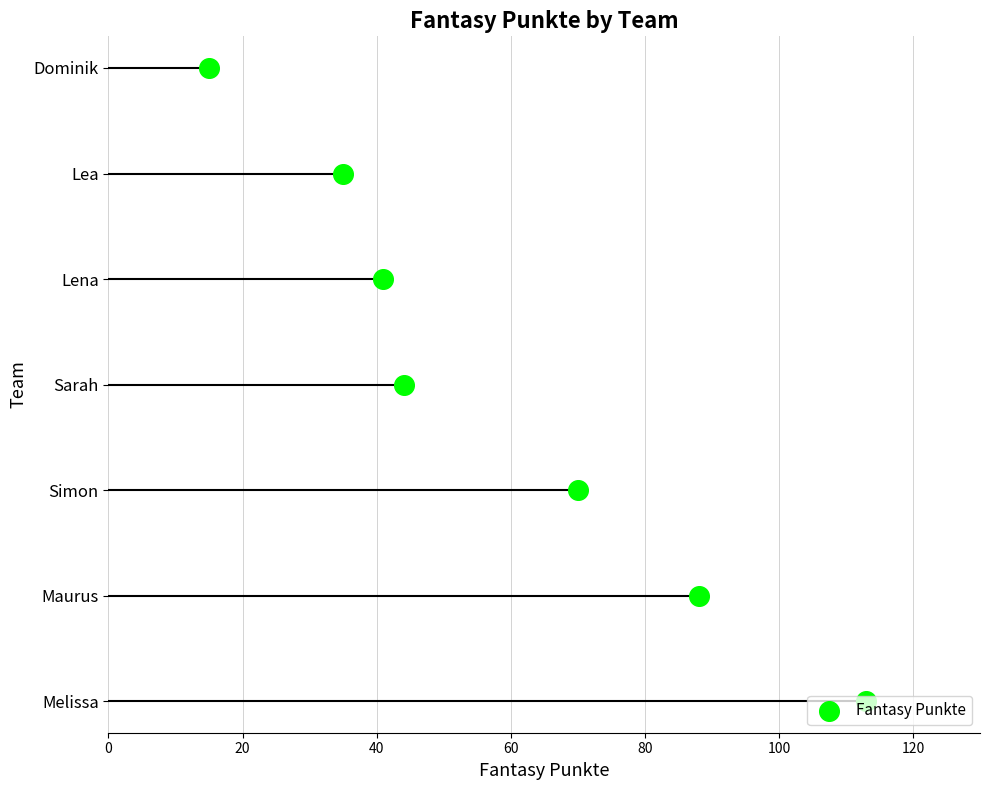

Which has a higher value, 100 or 40?

100